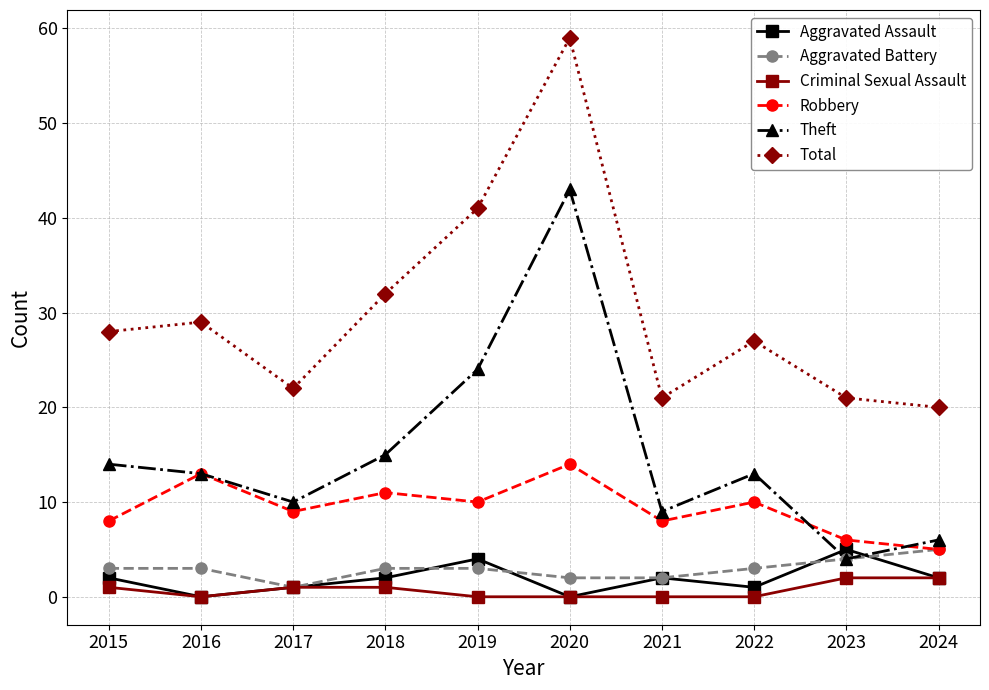

What is the minimum value for Theft?

4